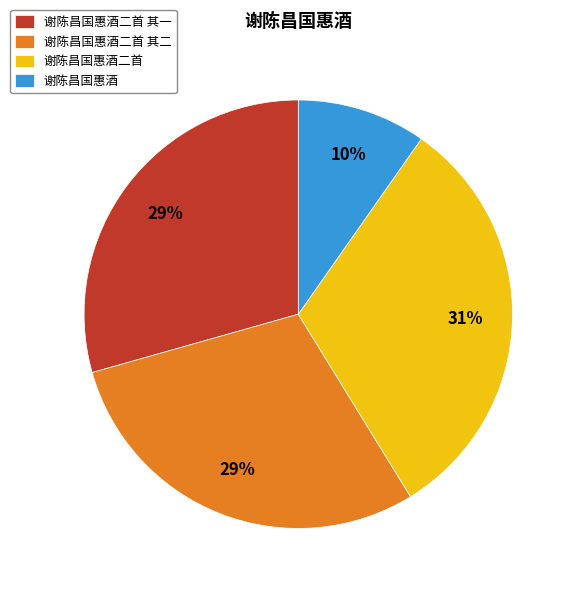

Does any single category account for the majority?

No